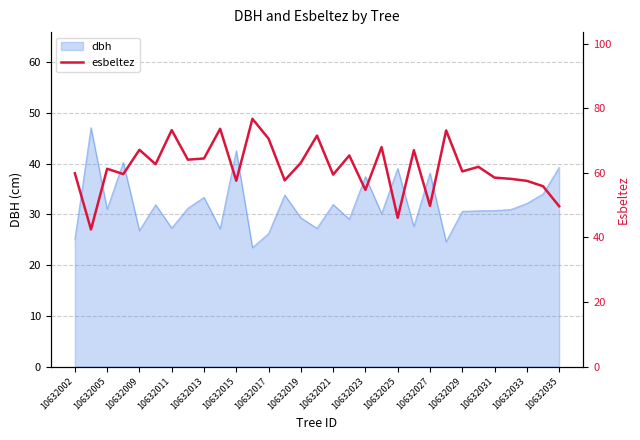

Is it true that dbh equals 25.1 at 10632002?

True